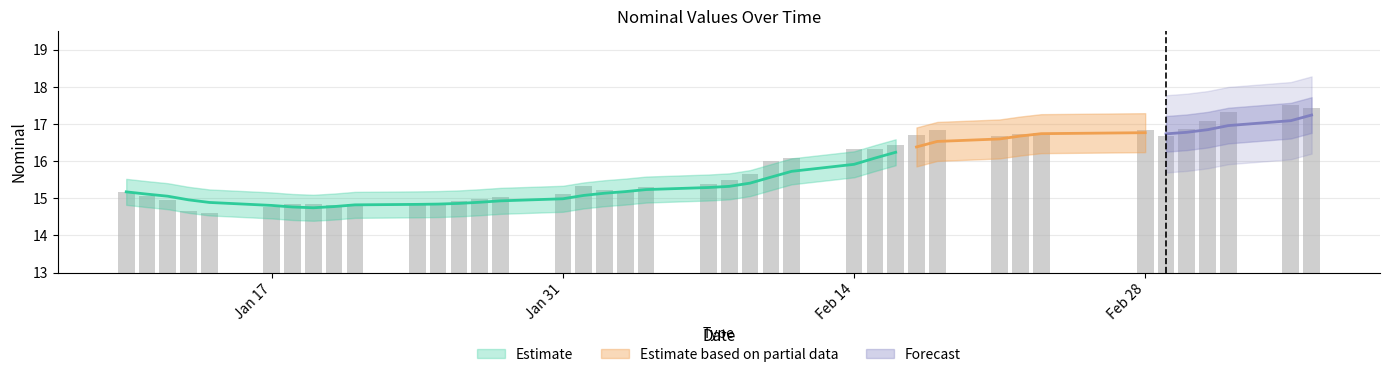

How many data points are above 15?

28